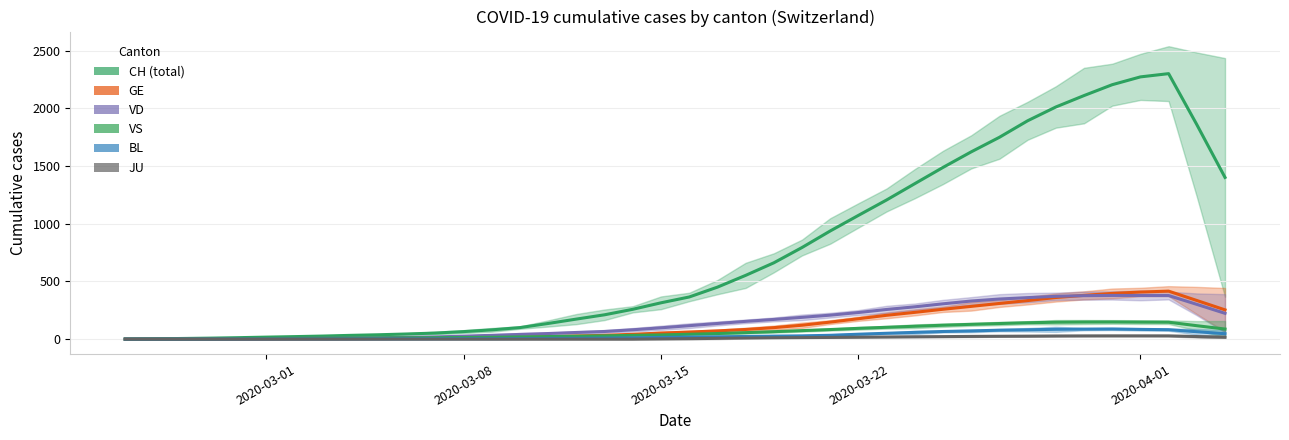

True or false: BL and GE cross at least once.

False